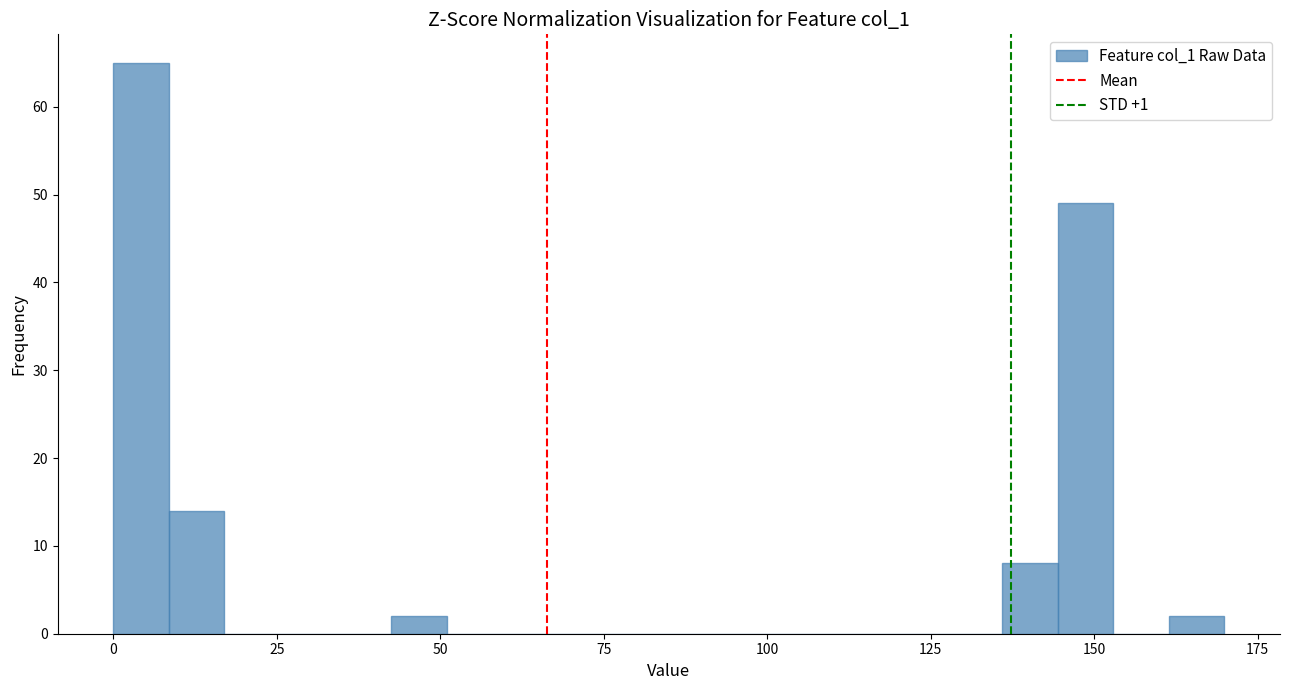

Read against the x-axis, roughly where is the centre of the tallest bar?

5